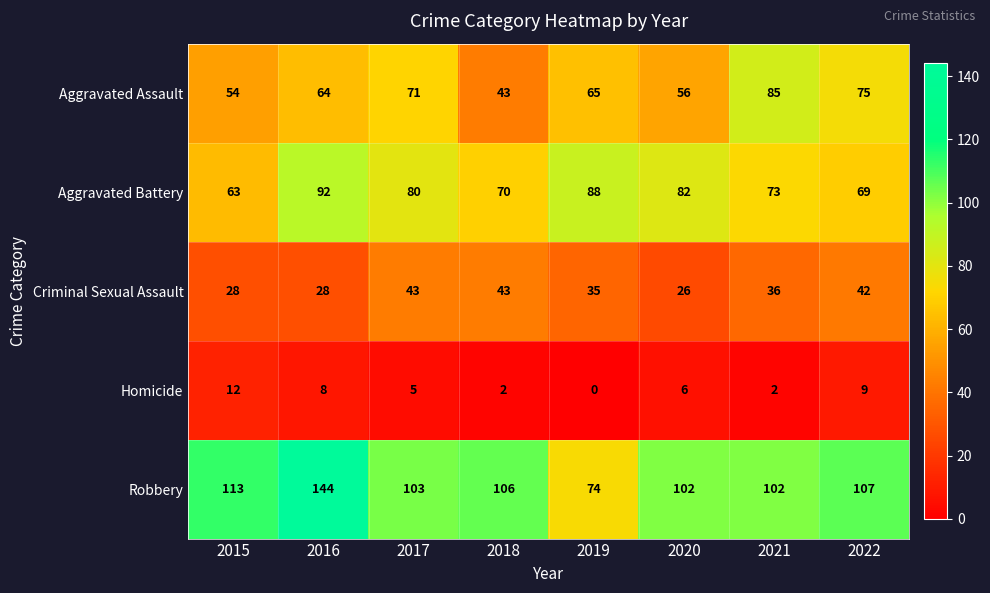

Is it true that Homicide equals 12 at 2015?

True